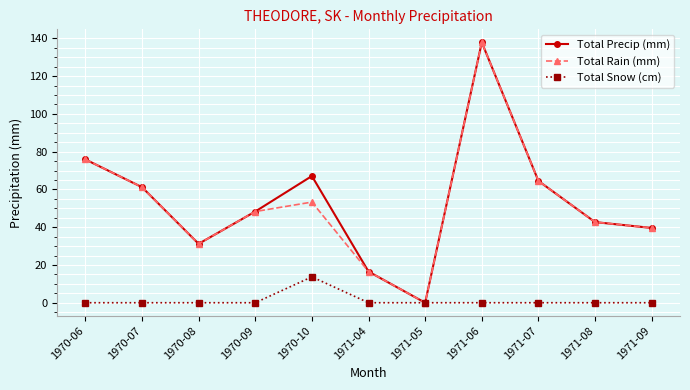

Rank the categories by Total Rain (mm) value from lowest to highest.

1971-05, 1971-04, 1970-08, 1971-09, 1971-08, 1970-09, 1970-10, 1970-07, 1971-07, 1970-06, 1971-06